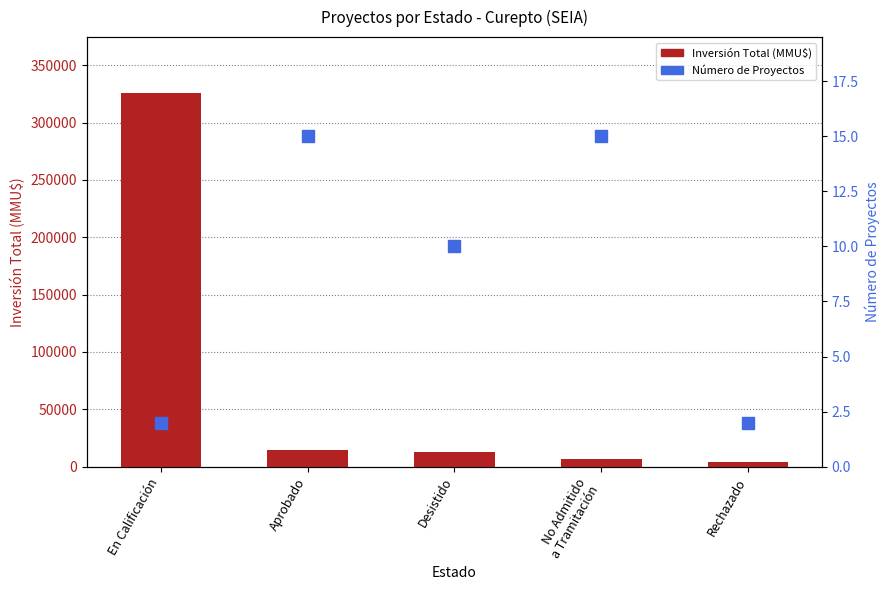

What is the sum of the Número de Proyectos values at Aprobado and En Calificación?

17